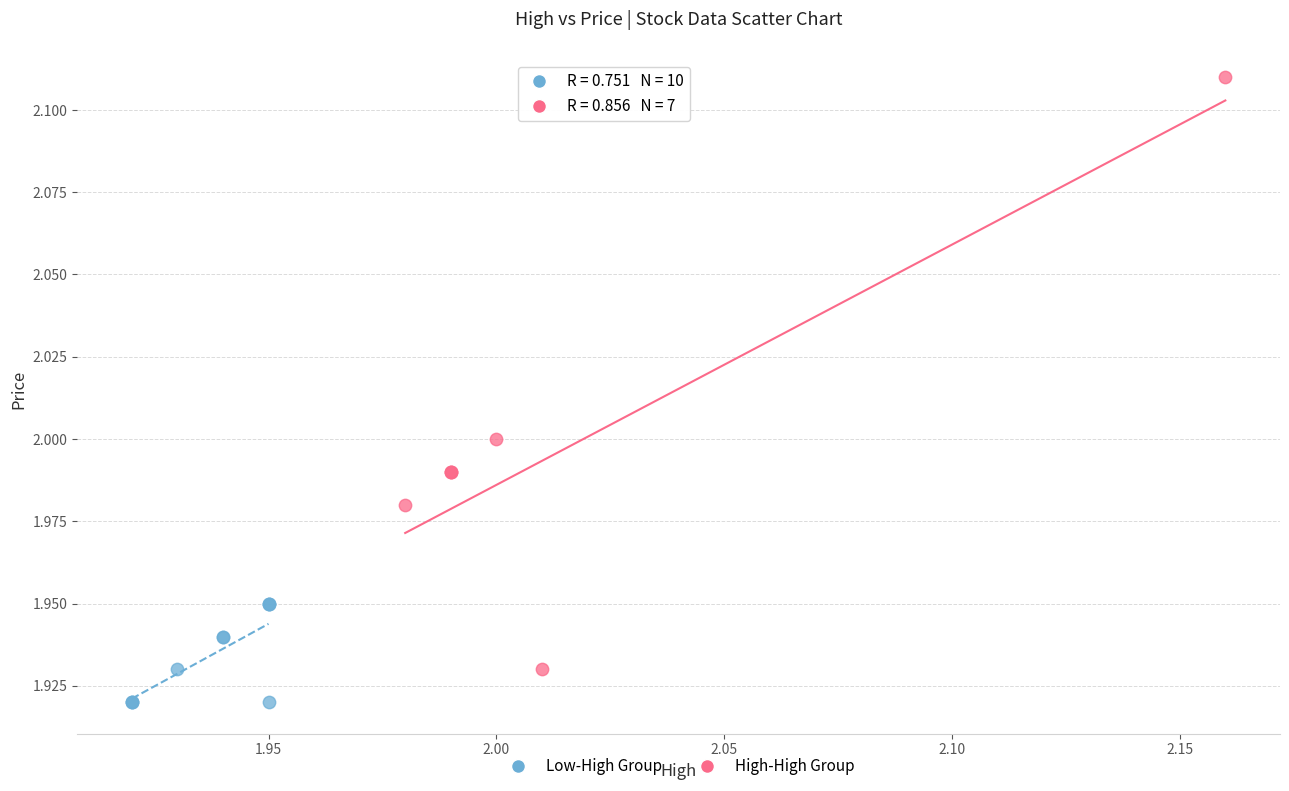

Which series contains the highest Y value?

High-High Group